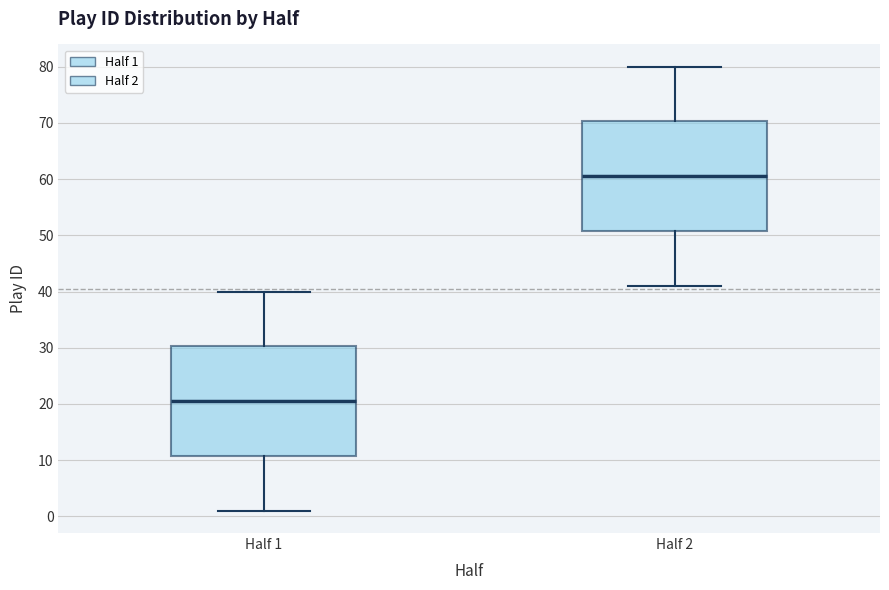

Which box has the highest median line?

Half 2